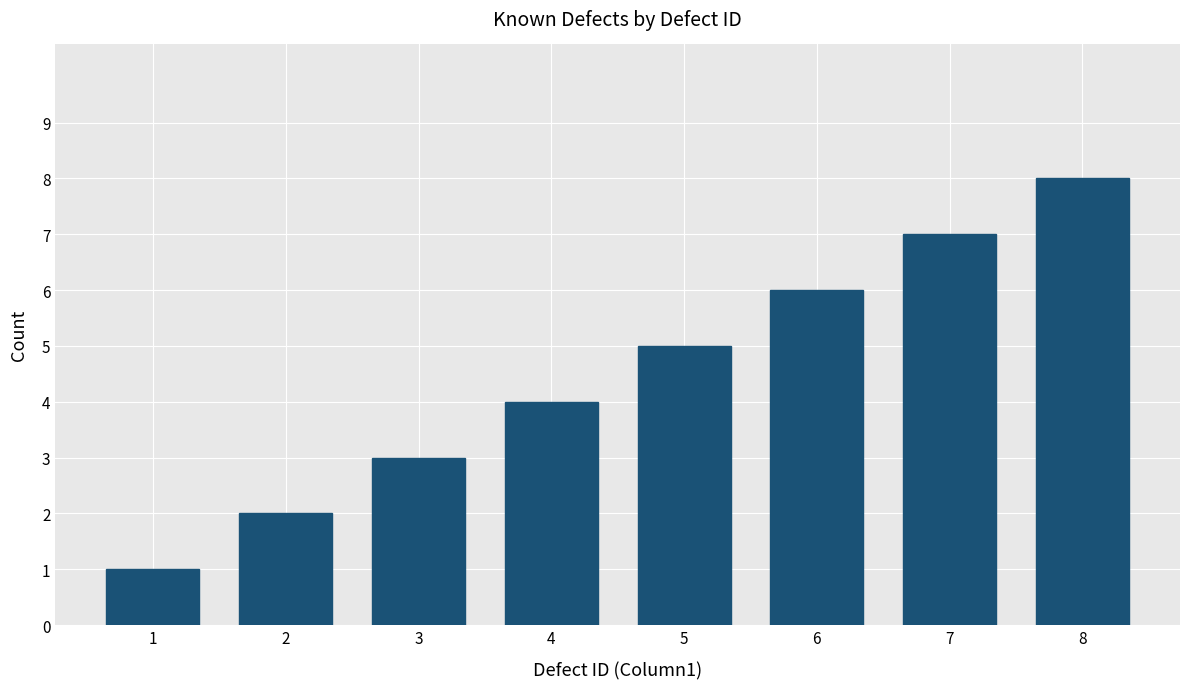

The chart shows a value of 2 at 5. True or false?

False